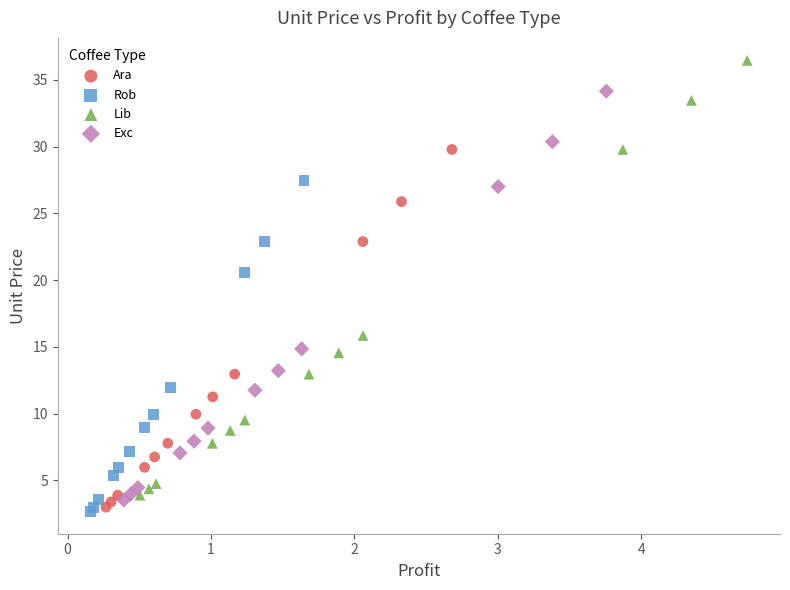

Which series contains the highest Y value?

Lib